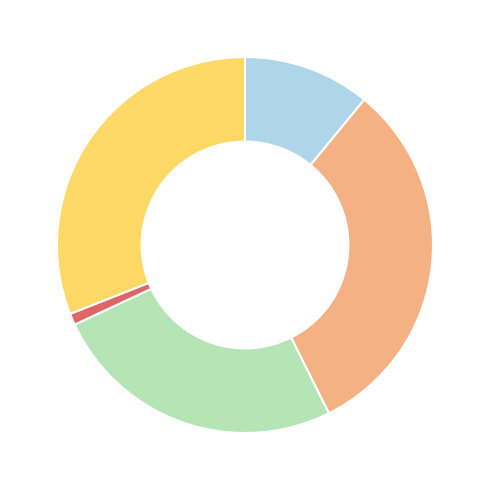

Is there any slice that represents more than half of the pie?

No